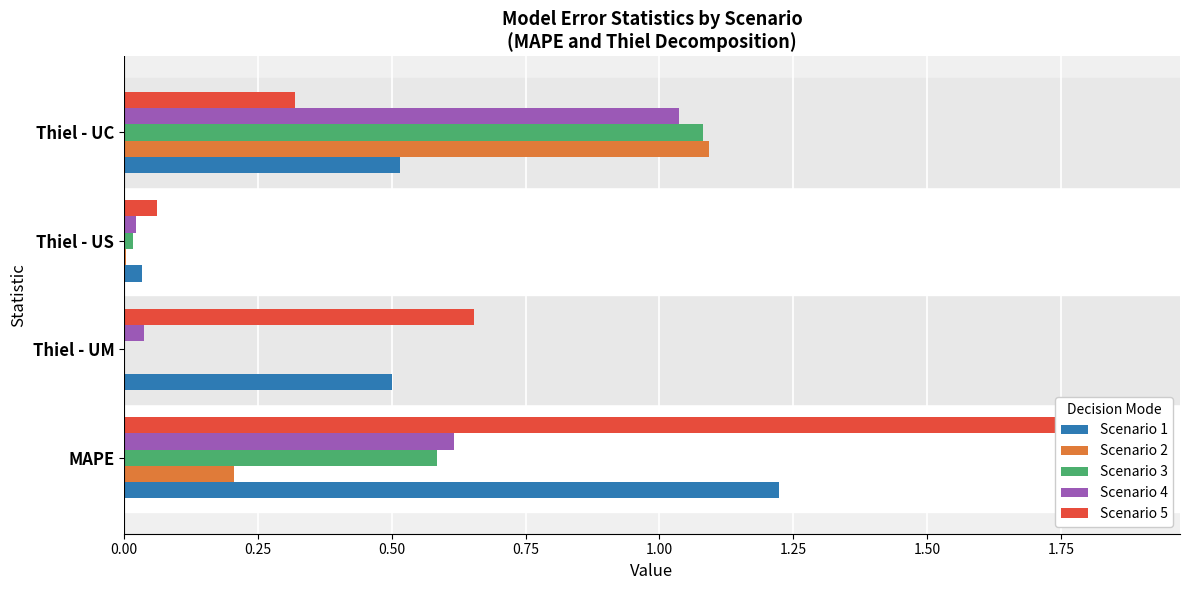

Is the value of Scenario 1 at Thiel - UM greater than the value of Scenario 2 at Thiel - UC?

No